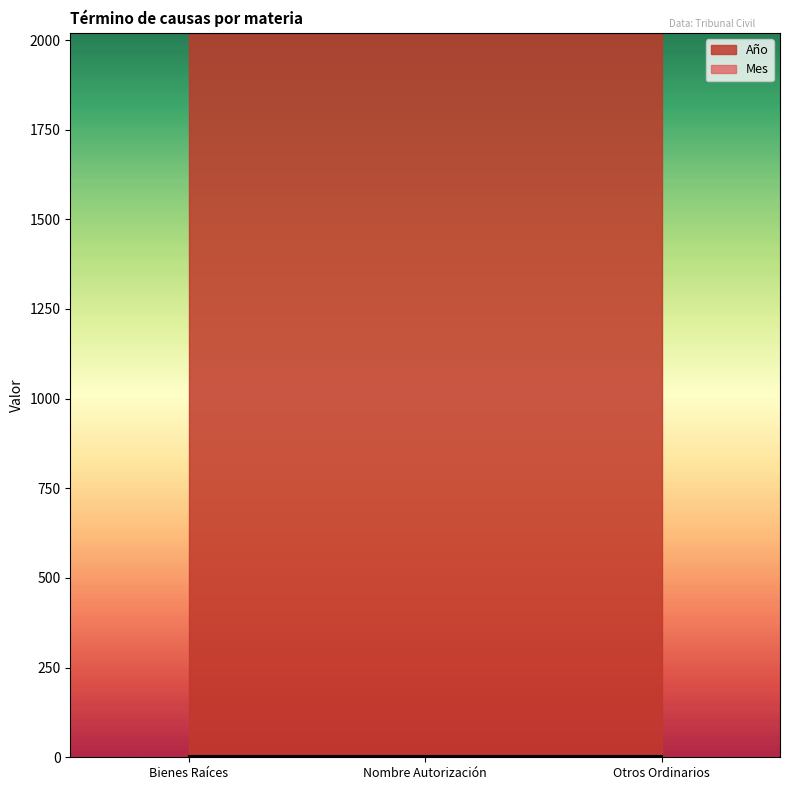

The Año series shows 3434 at Otros Ordinarios. True or false?

False